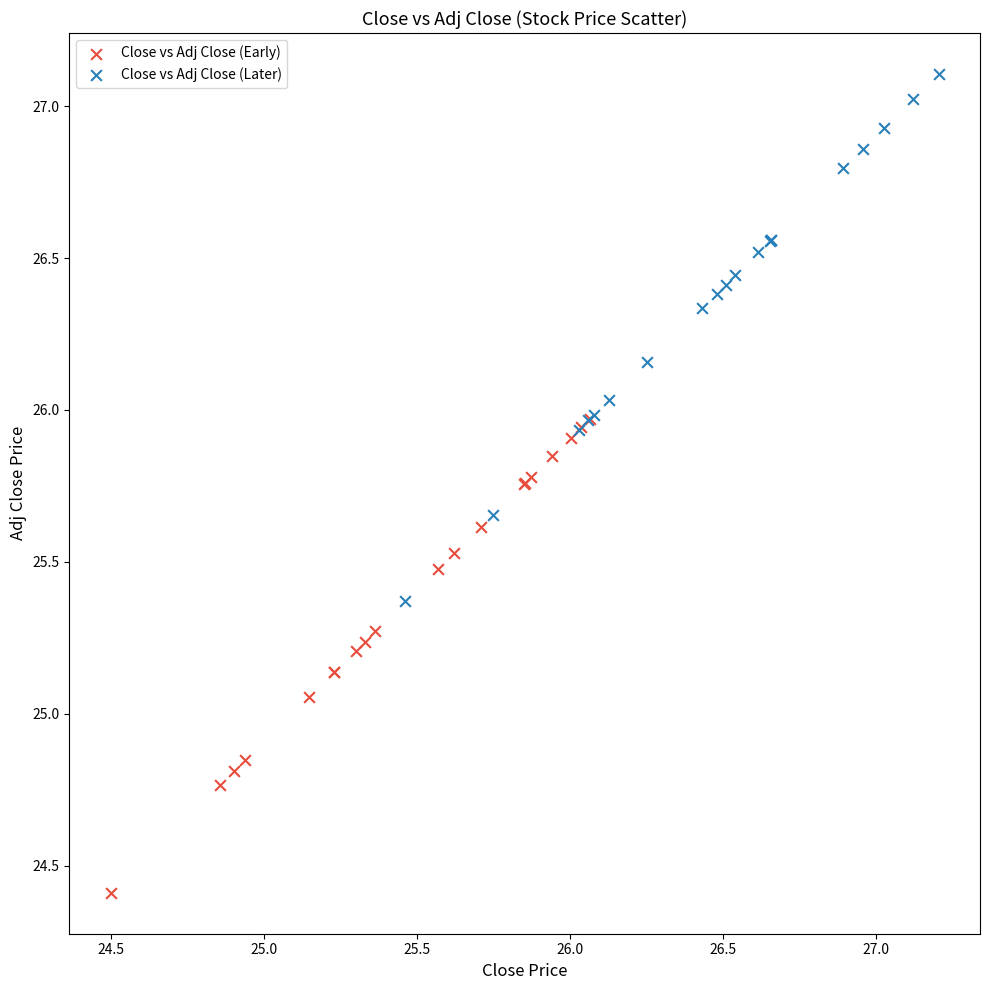

What are all the series names shown in the legend?

Close vs Adj Close (Early), Close vs Adj Close (Later)